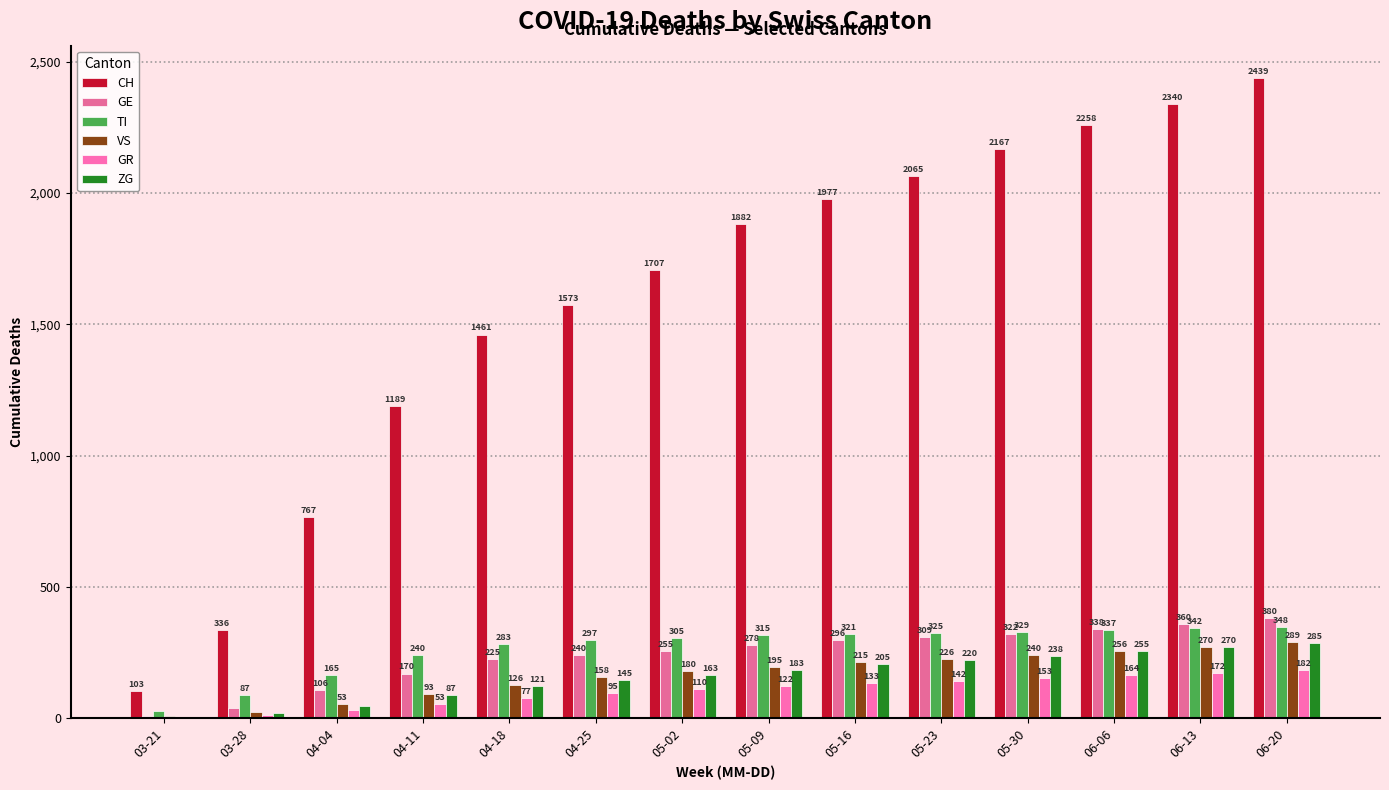

Which category has the highest value across all series?

06-20